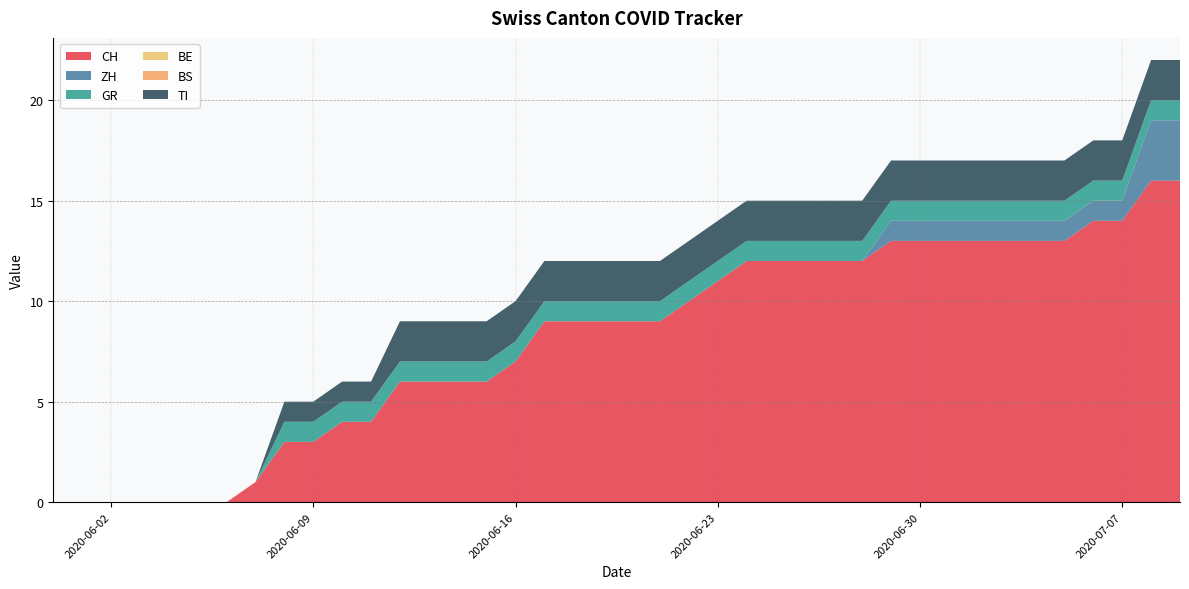

Reading left to right, what are all the values shown in this chart?

CH: 0	0	0	0	0	0	0	1	3	3	4	4	6	6	6	6	7	9	9	9	9	9	10	11	12	12	12	12	12	13	13	13	13	13	13	13	14	14	16	16
ZH: 0	0	0	0	0	0	0	0	0	0	0	0	0	0	0	0	0	0	0	0	0	0	0	0	0	0	0	0	0	1	1	1	1	1	1	1	1	1	3	3
GR: 0	0	0	0	0	0	0	0	1	1	1	1	1	1	1	1	1	1	1	1	1	1	1	1	1	1	1	1	1	1	1	1	1	1	1	1	1	1	1	1
BE: 0	0	0	0	0	0	0	0	0	0	0	0	0	0	0	0	0	0	0	0	0	0	0	0	0	0	0	0	0	0	0	0	0	0	0	0	0	0	0	0
BS: 0	0	0	0	0	0	0	0	0	0	0	0	0	0	0	0	0	0	0	0	0	0	0	0	0	0	0	0	0	0	0	0	0	0	0	0	0	0	0	0
TI: 0	0	0	0	0	0	0	0	1	1	1	1	2	2	2	2	2	2	2	2	2	2	2	2	2	2	2	2	2	2	2	2	2	2	2	2	2	2	2	2